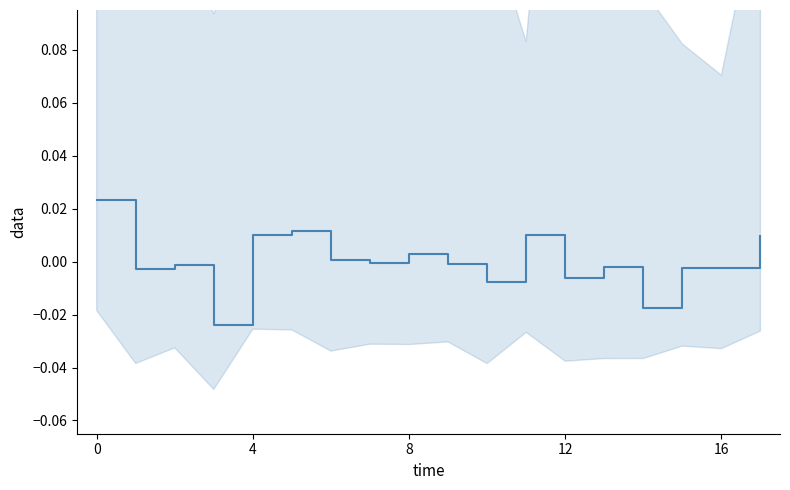

Count the number of values greater than 0.

7